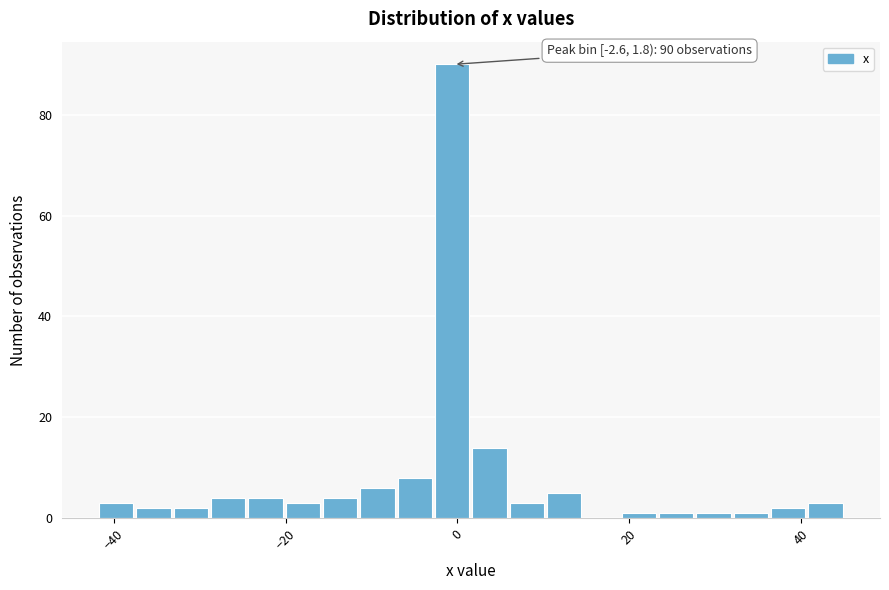

Around what value on the x-axis is the tallest bar? Give the approximate position of its centre, as read against the axis.

0